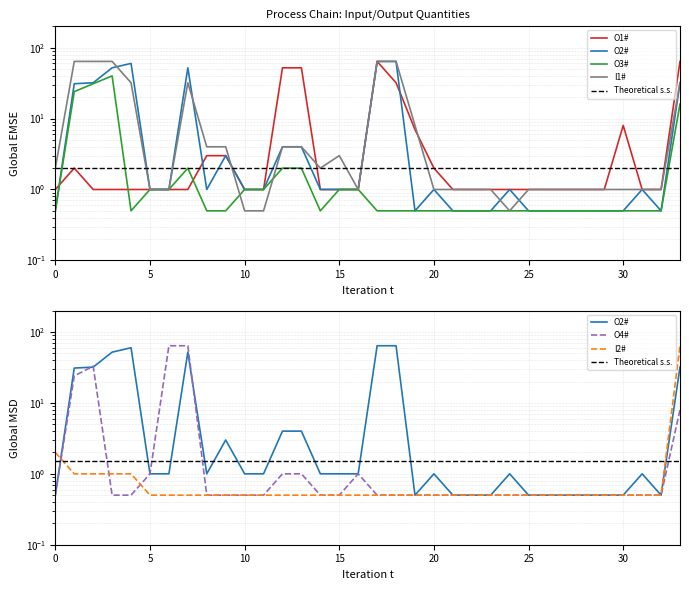

Count the number of data series in this chart.

6